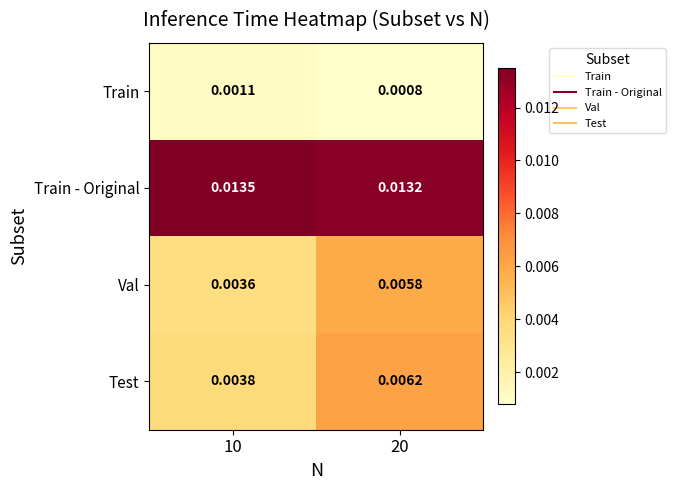

Which series has the widest spread of values?

Test